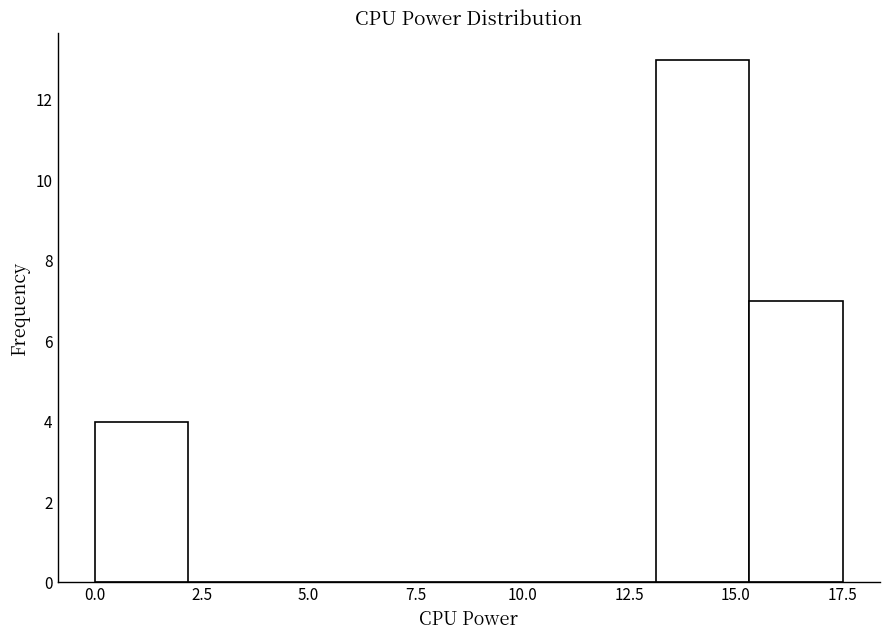

Reading left to right, list every bar in this chart as the range it spans on the x-axis followed by its height. Neither the bar edges nor the heights are printed on the chart, so give them approximately, as read against the axes.

0.0 to 2.0: 4
2.0 to 4.5: 0
4.5 to 6.5: 0
6.5 to 8.5: 0
8.5 to 11.0: 0
11.0 to 13.0: 0
13.0 to 15.5: 13
15.5 to 17.5: 7